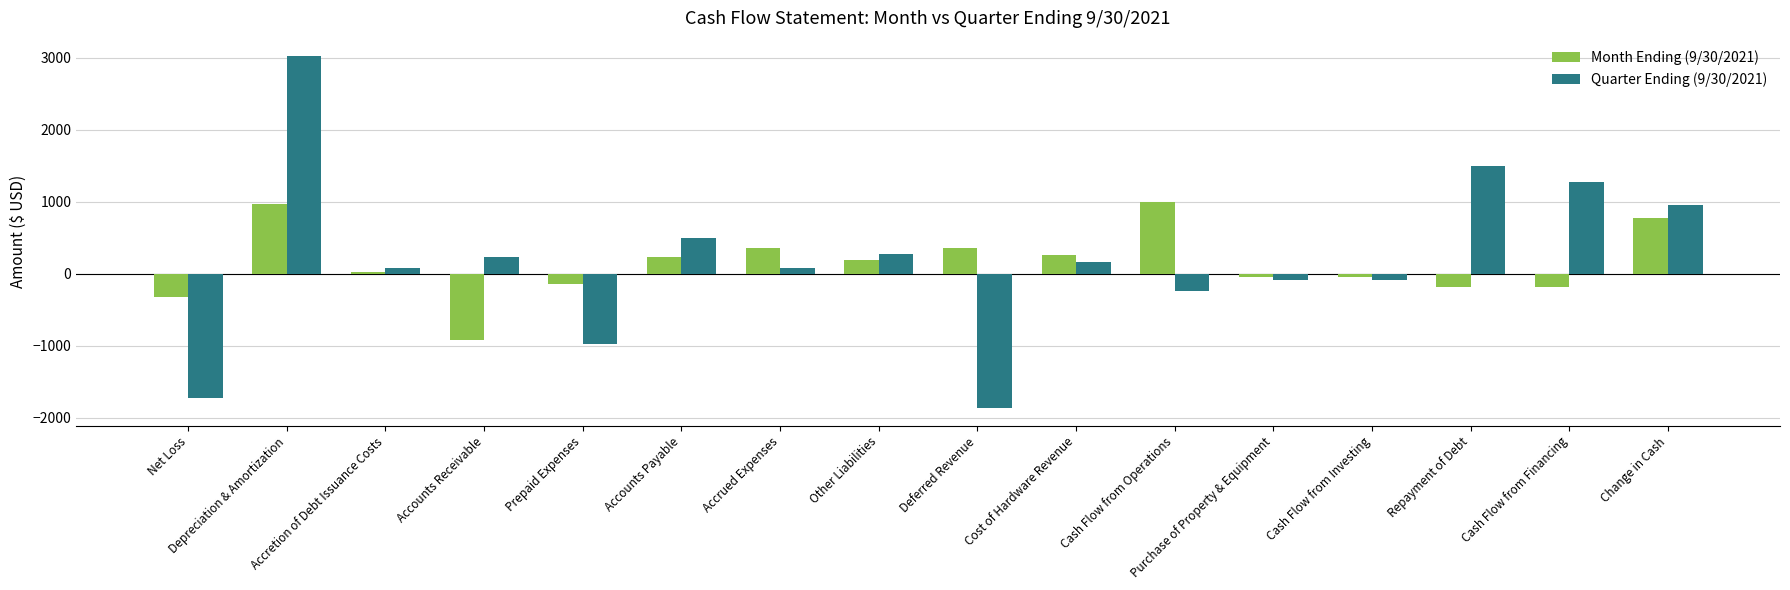

What is the label of the 14th bar from the left?

Repayment of Debt